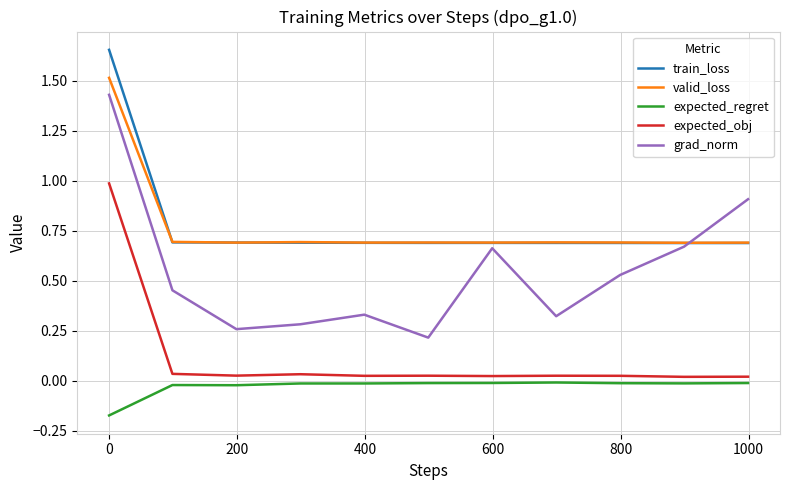

True or false: expected_regret and train_loss intersect in this chart.

False